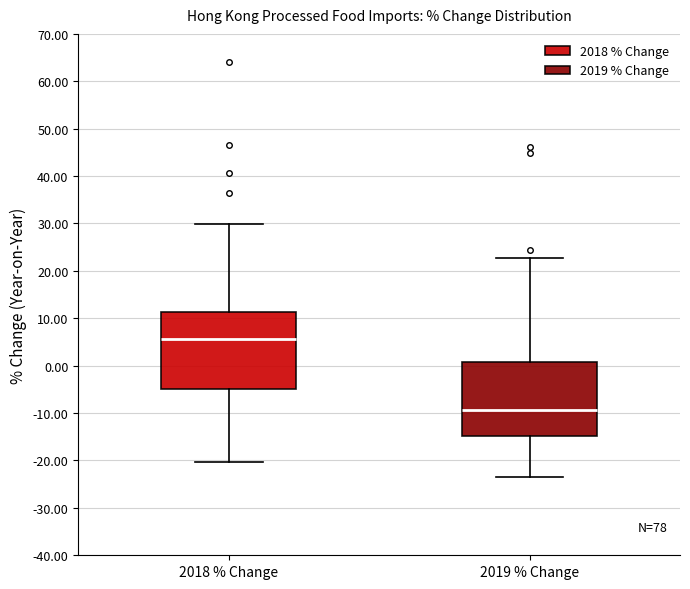

Reading left to right, transcribe this box plot: for each box, give where its median line is, the range the box spans, and where its two whiskers end, as read against the y-axis. The values are not printed on the chart, so give them approximately, as read against the axis.

2018 % Change: median 6, box -5 to 11, whiskers -20 to 30
2019 % Change: median -9, box -15 to 1, whiskers -23 to 23